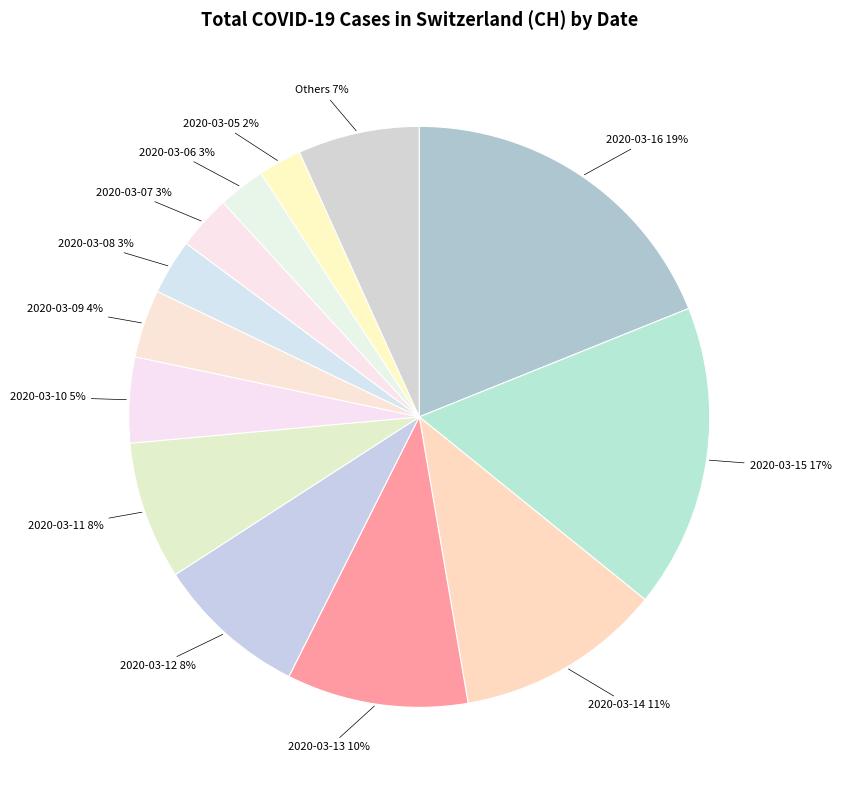

How many slices are in this pie chart?

13